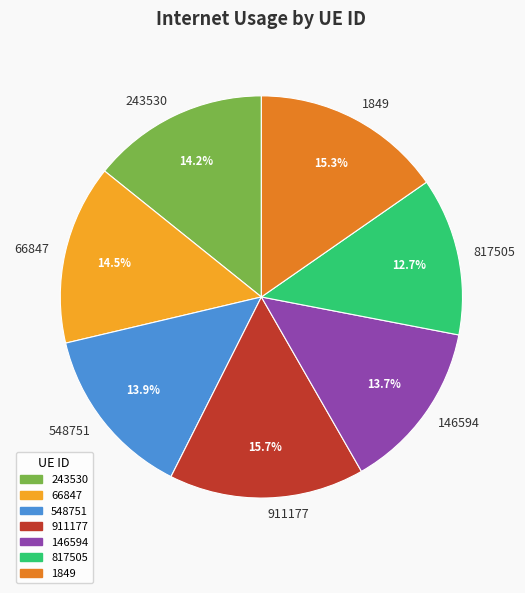

How many slices are in this pie chart?

7